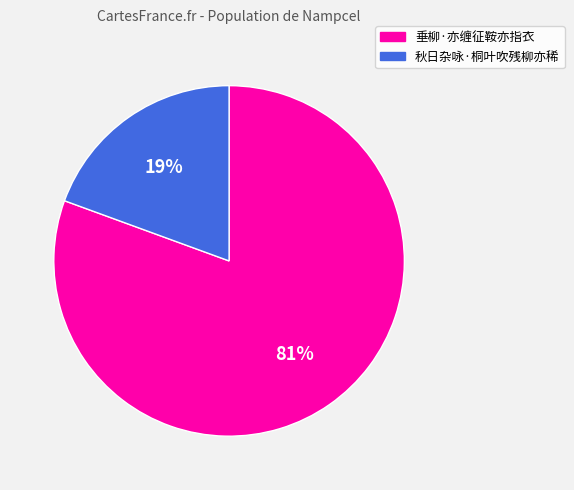

What is the smallest slice in the pie chart?

秋日杂咏·桐叶吹残柳亦稀